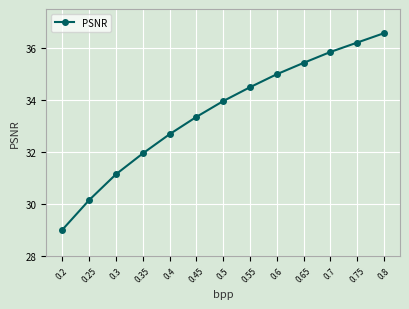

What is the sum of the values at 0.55 and 0.45?

67.8